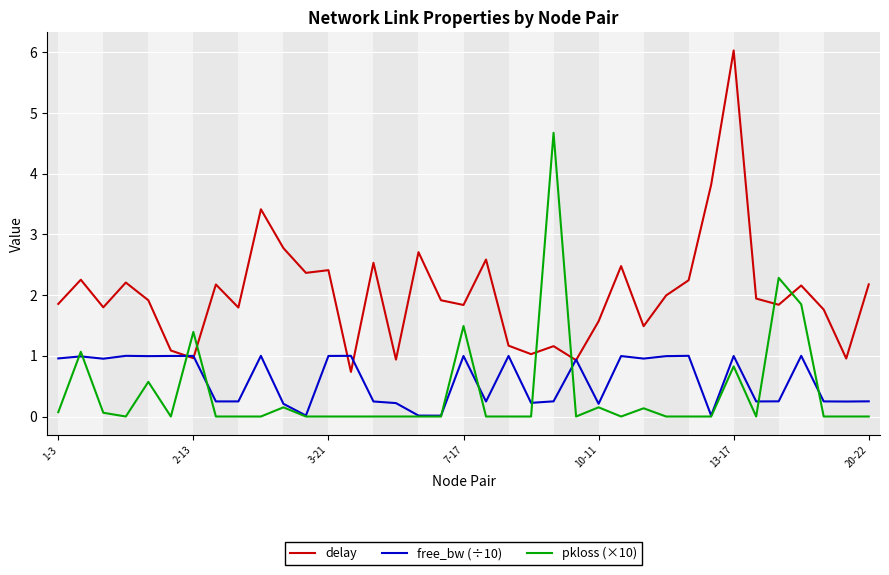

What is the maximum value for pkloss (×10)?

4.7